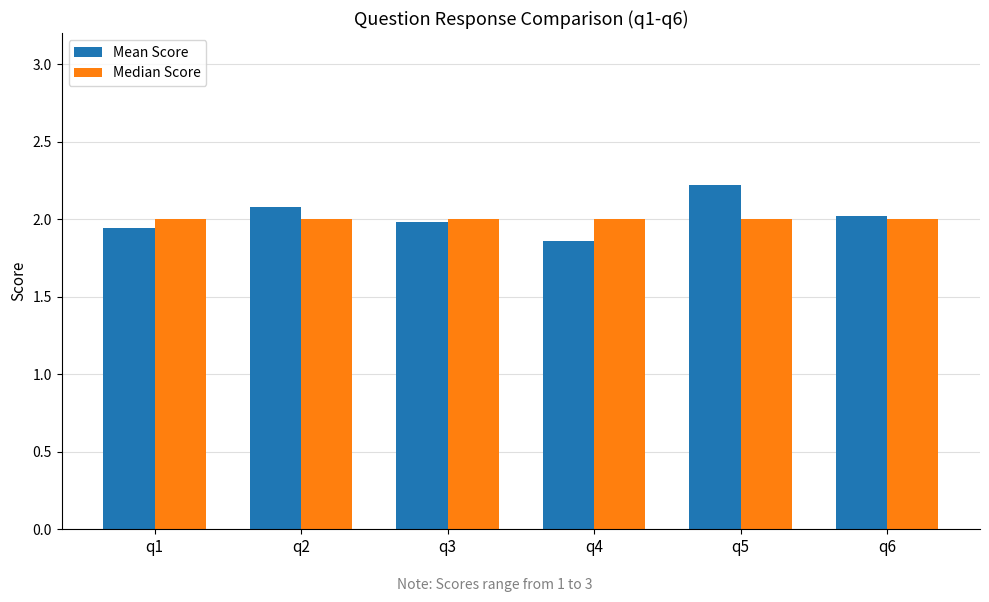

List the series in order of their peak value, lowest first.

Median Score, Mean Score